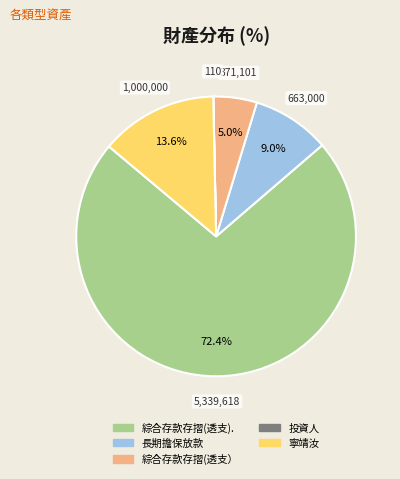

Which category has the biggest portion of the pie?

綜合存款存摺(透支).